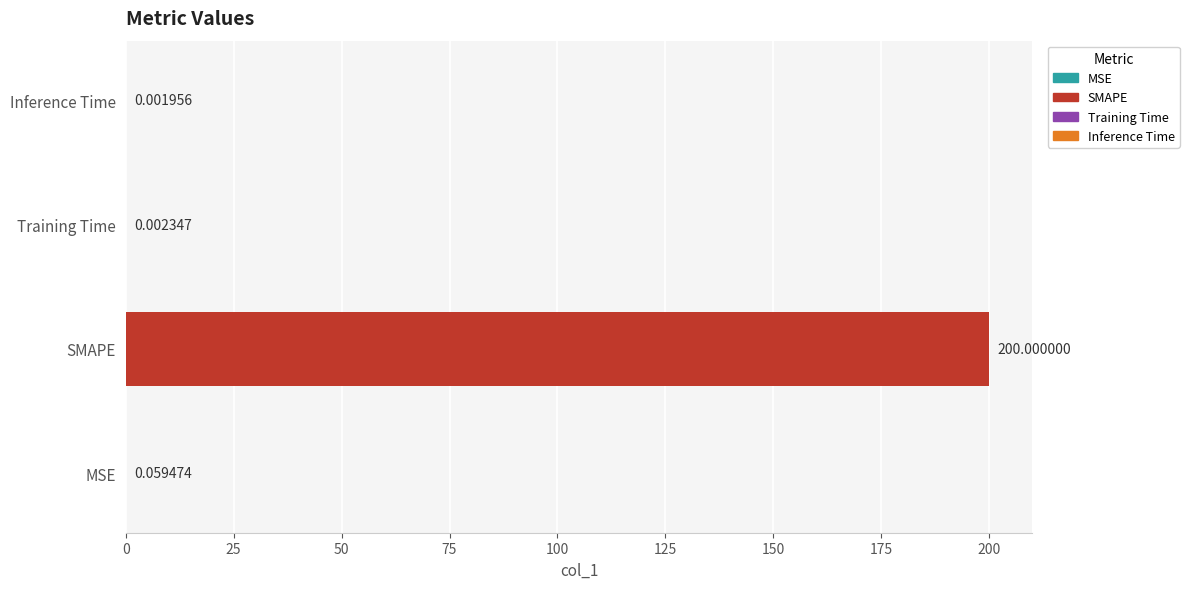

What is the sum of all values?

200.1